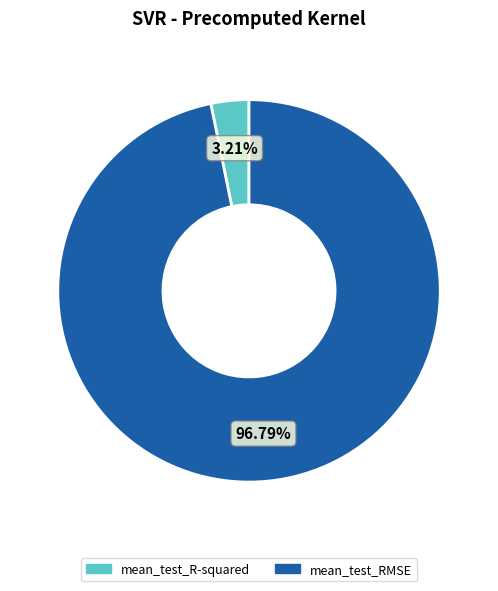

What percentage is NOT represented by mean_test_R-squared?

96.8%